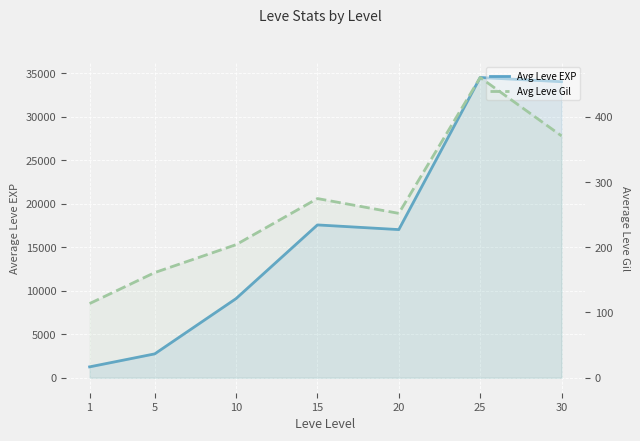

True or false: Avg Leve Gil and Avg Leve EXP intersect in this chart.

False